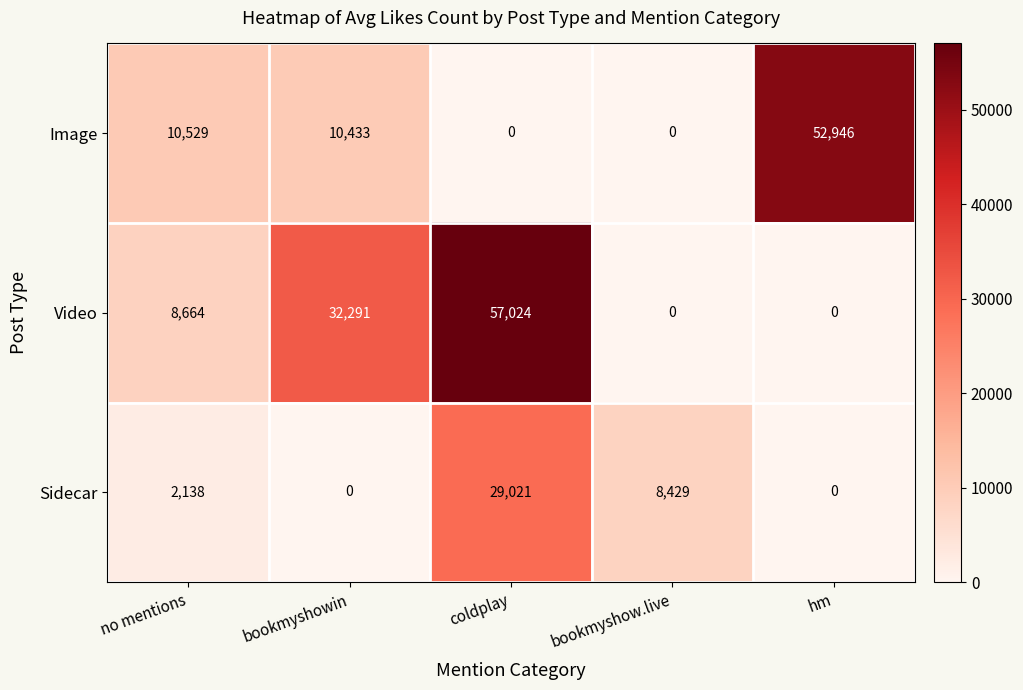

What is the difference between the second highest and second lowest values in the Sidecar series?

8429